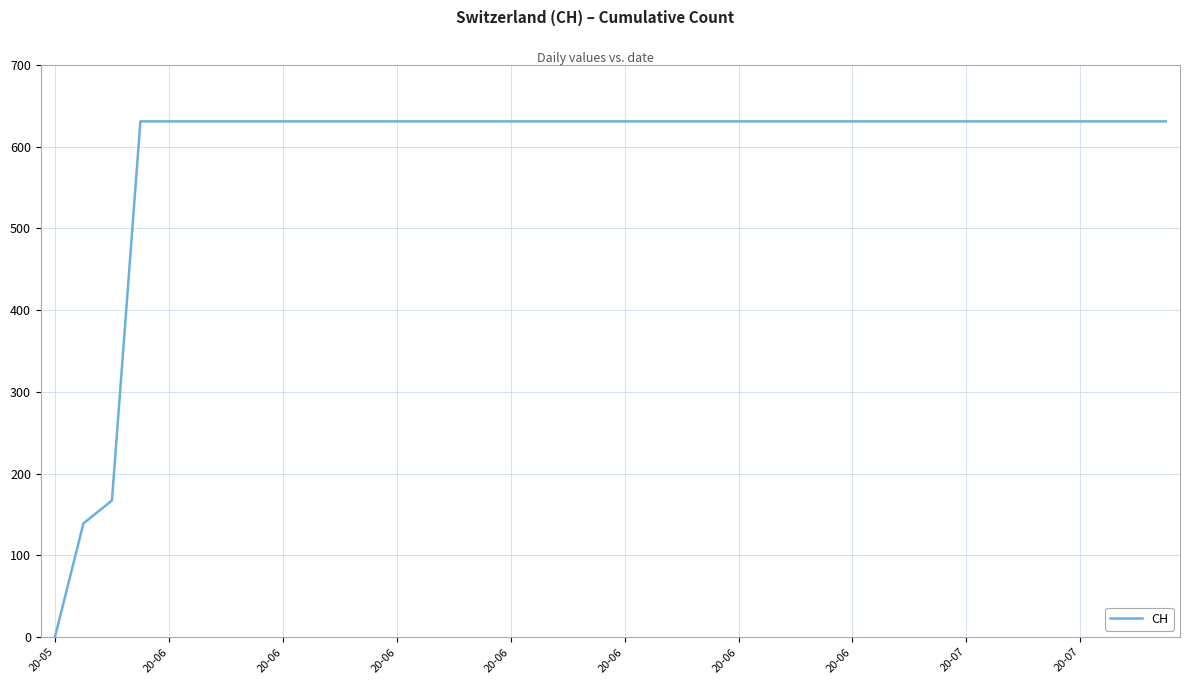

What is the difference between the maximum and minimum values?

631